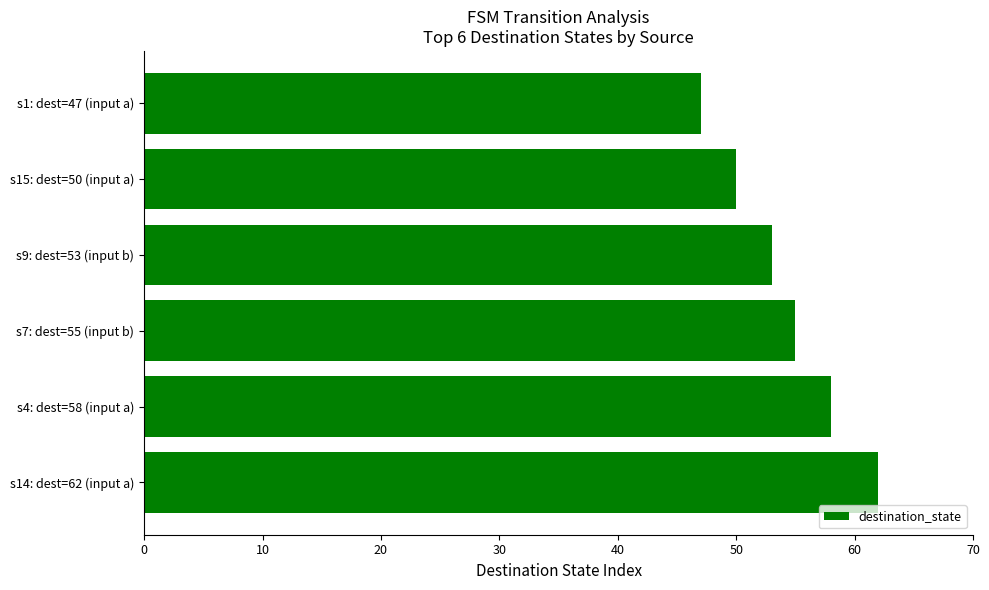

How many distinct data groups are displayed?

1